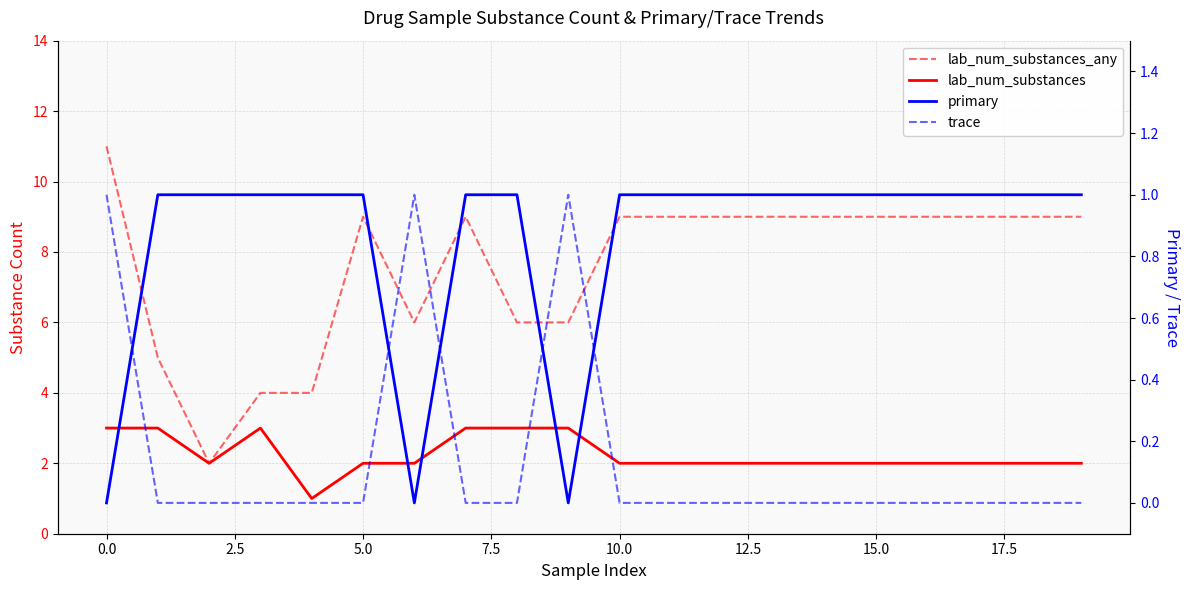

What is the difference between the maximum and second lowest values in the lab_num_substances_any series?

7